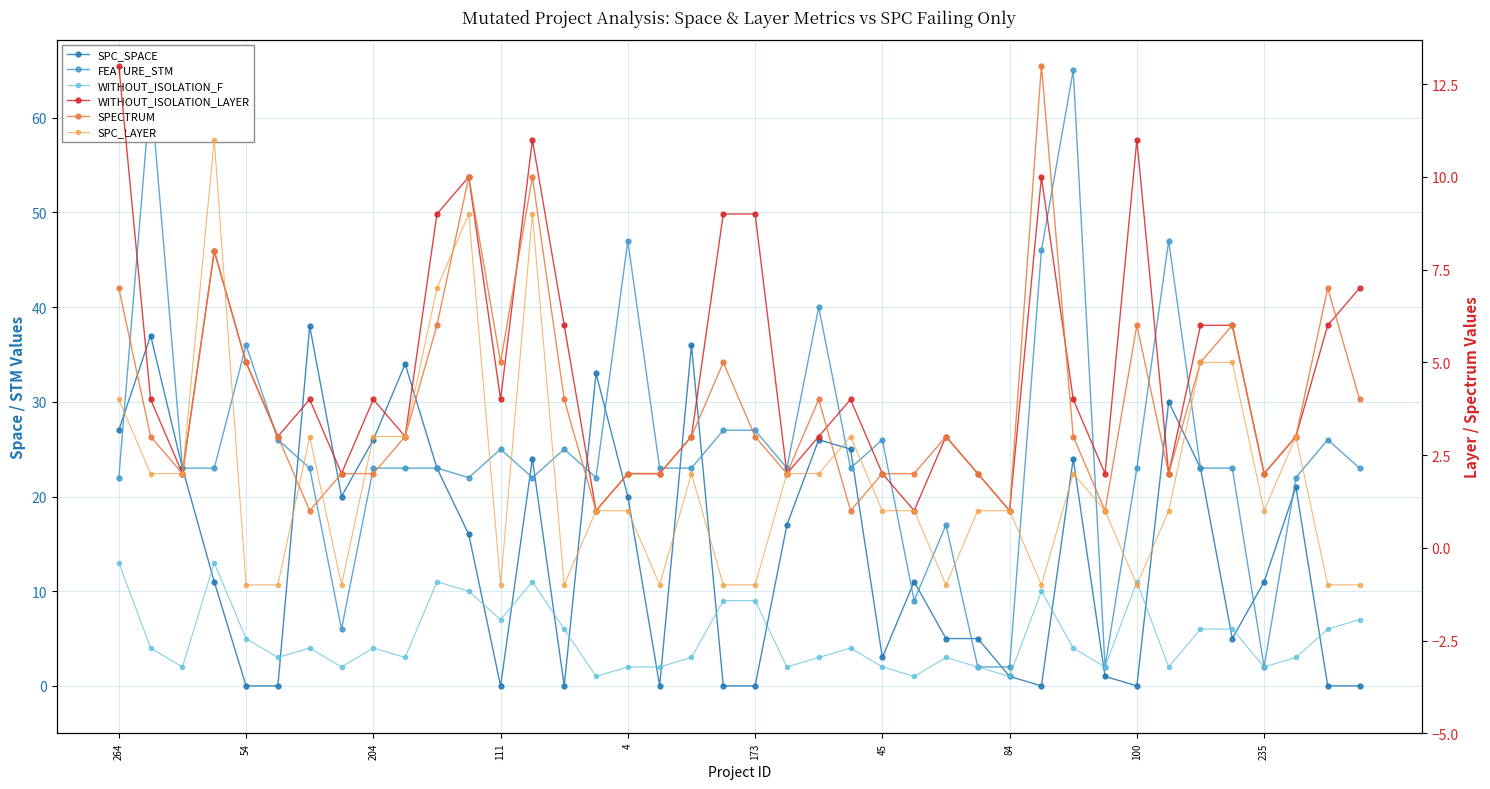

The SPC_SPACE series shows 14 at 54. True or false?

False